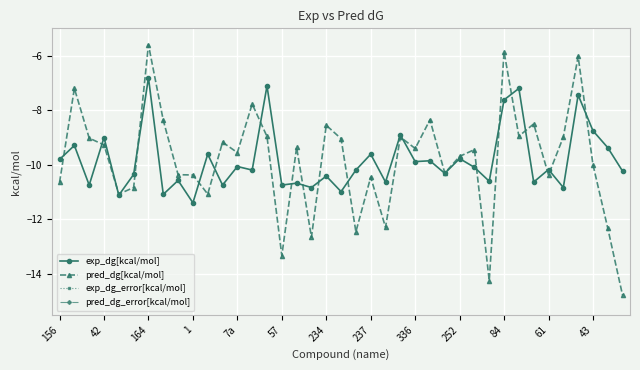

At which label is exp_dg_error[kcal/mol] closest to 0?

156